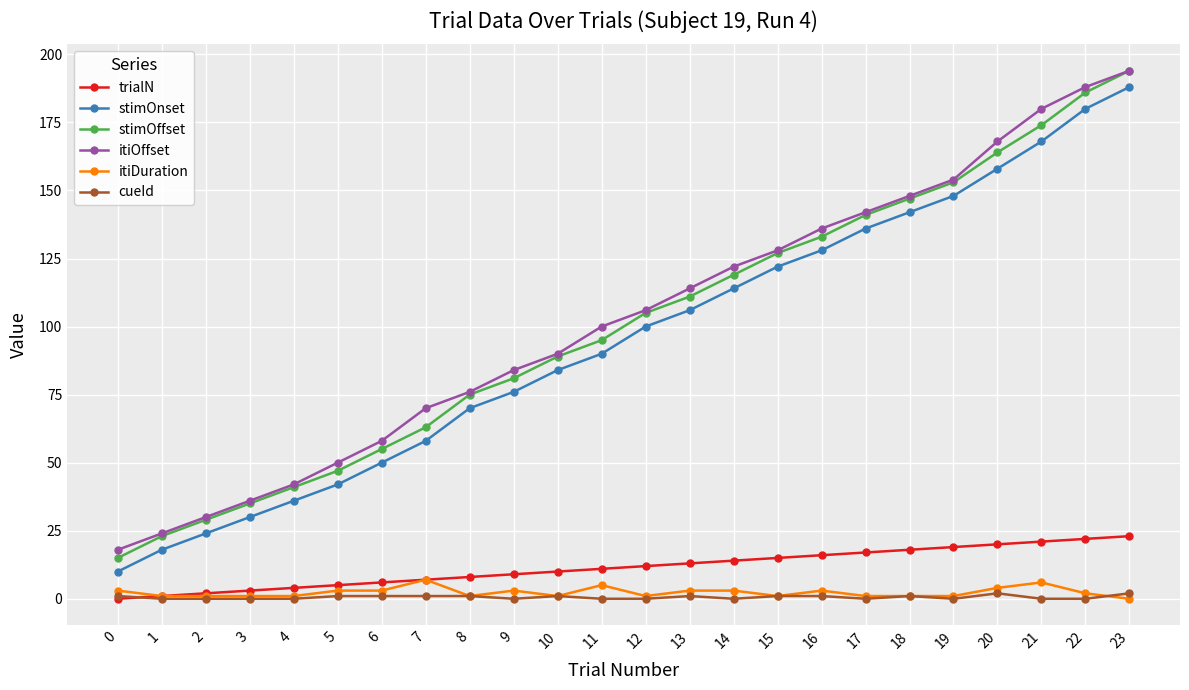

Reading left to right, list all the values displayed in this chart.

trialN: 0=0	1=1	2=2	3=3	4=4	5=5	6=6	7=7	8=8	9=9	10=10	11=11	12=12	13=13	14=14	15=15	16=16	17=17	18=18	19=19	20=20	21=21	22=22	23=23
stimOnset: 0=10	1=18	2=24	3=30	4=36	5=42	6=50	7=58	8=70	9=76	10=84	11=90	12=100	13=106	14=114	15=122	16=128	17=136	18=142	19=148	20=158	21=168	22=180	23=188
stimOffset: 0=15	1=23	2=29	3=35	4=41	5=47	6=55	7=63	8=75	9=81	10=89	11=95	12=105	13=111	14=119	15=127	16=133	17=141	18=147	19=153	20=164	21=174	22=186	23=194
itiOffset: 0=18	1=24	2=30	3=36	4=42	5=50	6=58	7=70	8=76	9=84	10=90	11=100	12=106	13=114	14=122	15=128	16=136	17=142	18=148	19=154	20=168	21=180	22=188	23=194
itiDuration: 0=3	1=1	2=1	3=1	4=1	5=3	6=3	7=7	8=1	9=3	10=1	11=5	12=1	13=3	14=3	15=1	16=3	17=1	18=1	19=1	20=4	21=6	22=2	23=0
cueId: 0=1	1=0	2=0	3=0	4=0	5=1	6=1	7=1	8=1	9=0	10=1	11=0	12=0	13=1	14=0	15=1	16=1	17=0	18=1	19=0	20=2	21=0	22=0	23=2